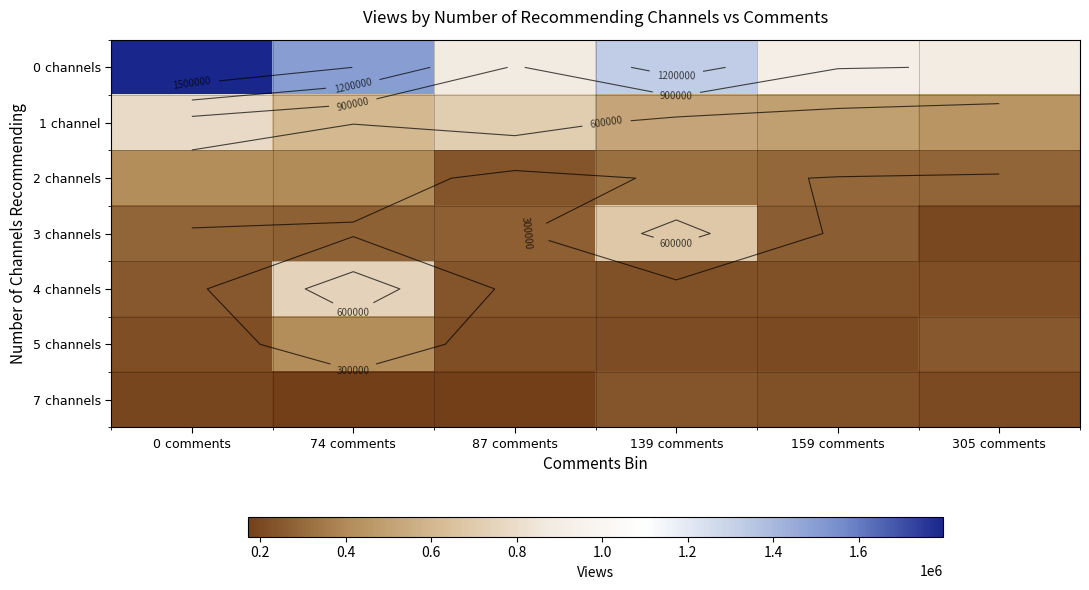

Rank the categories by 7 channels value from highest to lowest.

139 comments, 159 comments, 305 comments, 0 comments, 74 comments, 87 comments